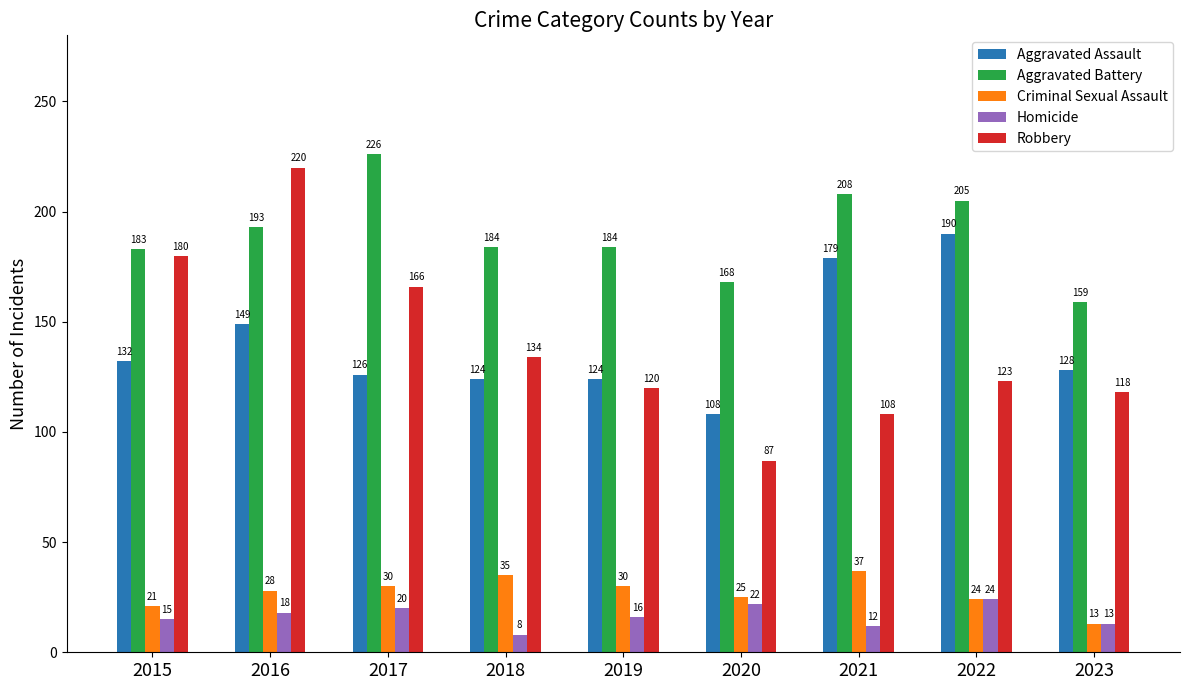

What is the maximum value shown in the chart?

226